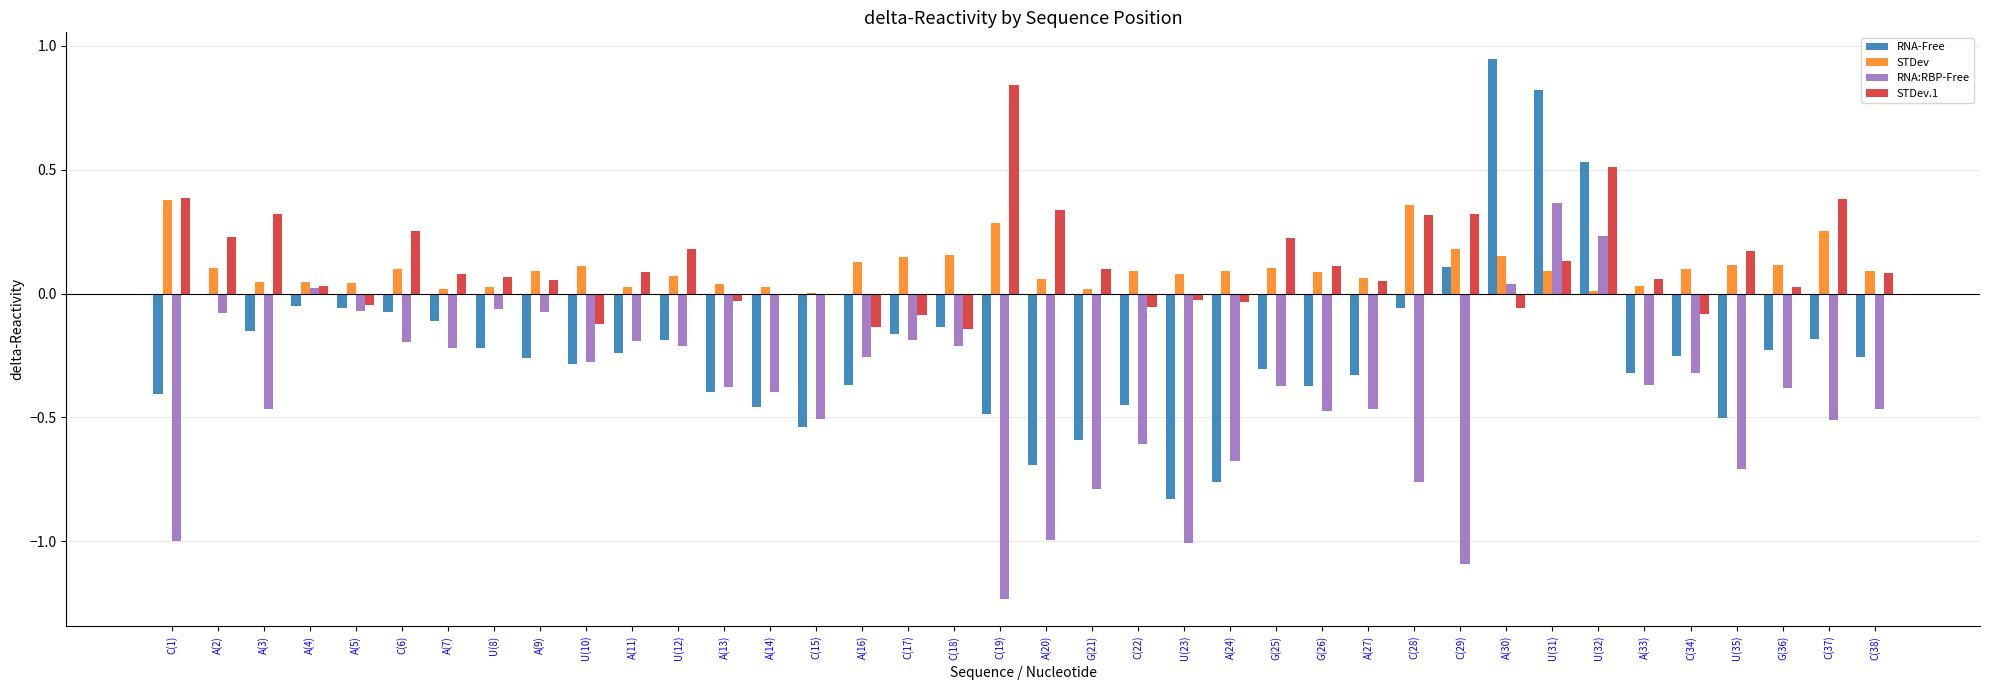

At which label does RNA:RBP-Free reach its peak?

U(31)